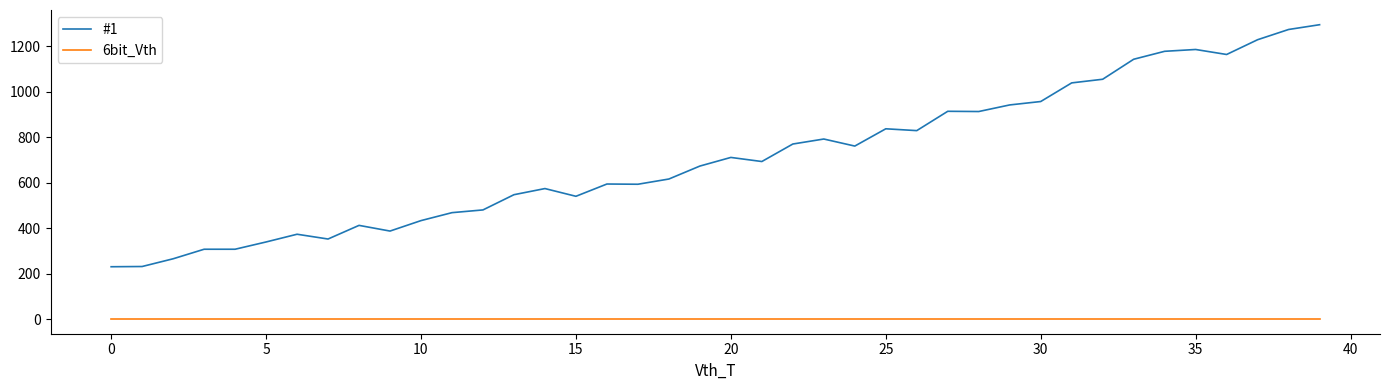

Which series has the widest spread of values?

#1